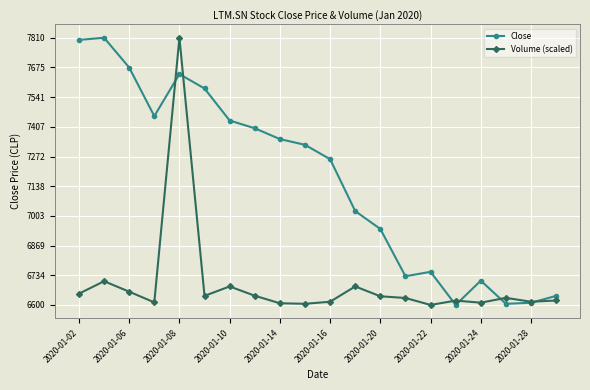

True or false: Close has more than 2 interior local peaks.

True